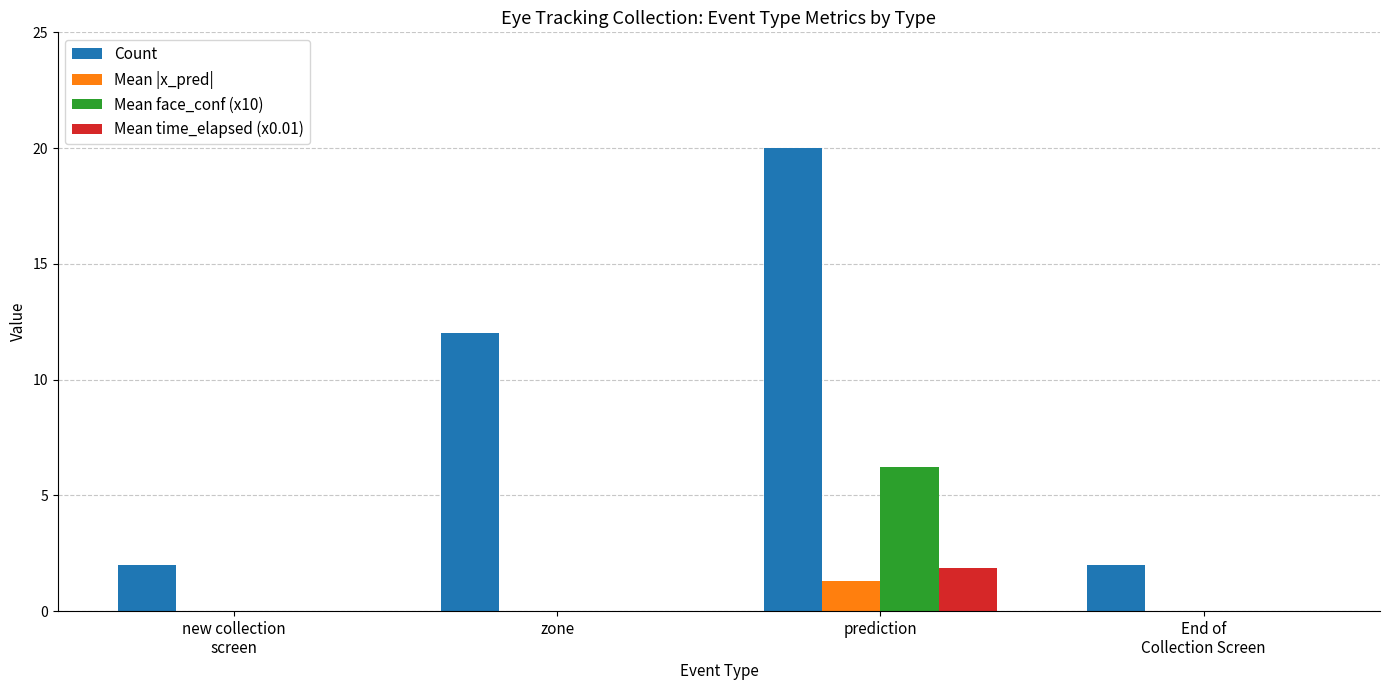

Which series has the largest total across all categories?

Count